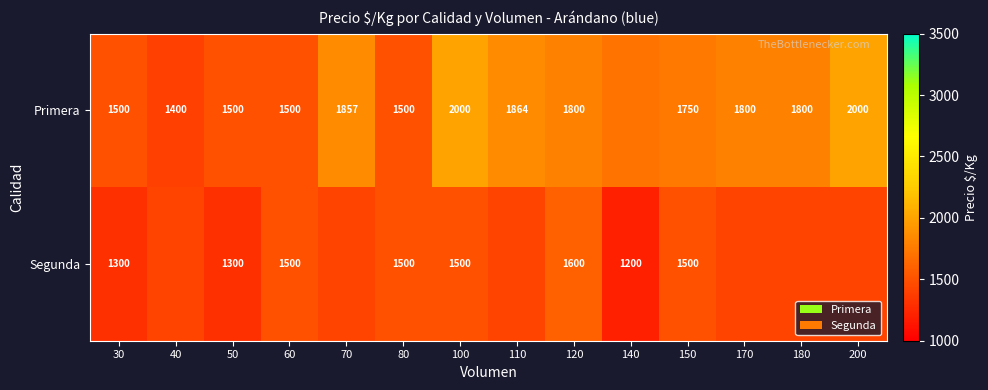

Is the value of Primera at 120 greater than the value of Segunda at 30?

Yes